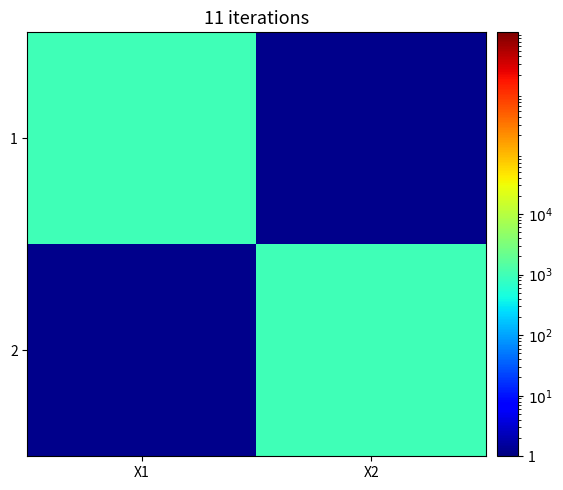

Reading left to right, extract all data points from this chart.

1: X1=1000.0	X2=0.1
2: X1=0.1	X2=1001.0